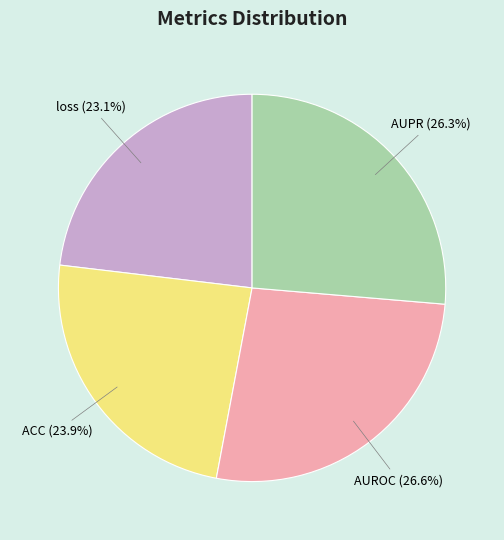

Does AUPR account for over 50% of the chart?

No